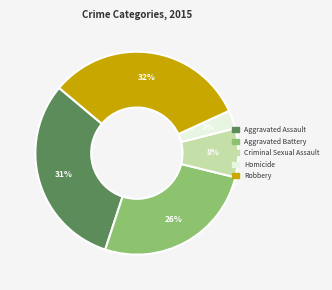

Rank the categories by value from highest to lowest.

Robbery, Aggravated Assault, Aggravated Battery, Criminal Sexual Assault, Homicide